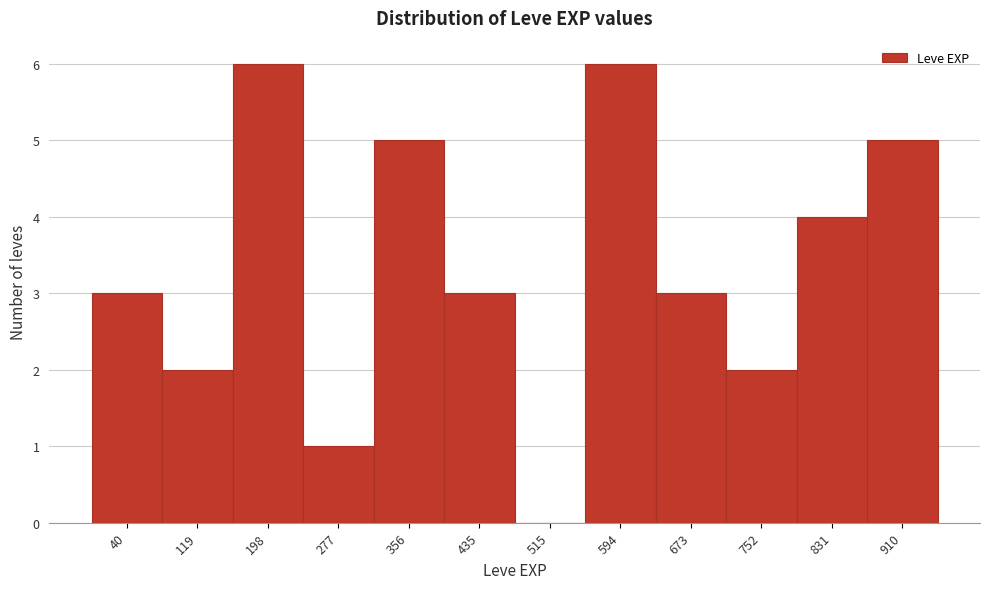

Reading left to right, transcribe all the data shown in this chart.

40=3	119=2	198=6	277=1	356=5	435=3	515=0	594=6	673=3	752=2	831=4	910=5